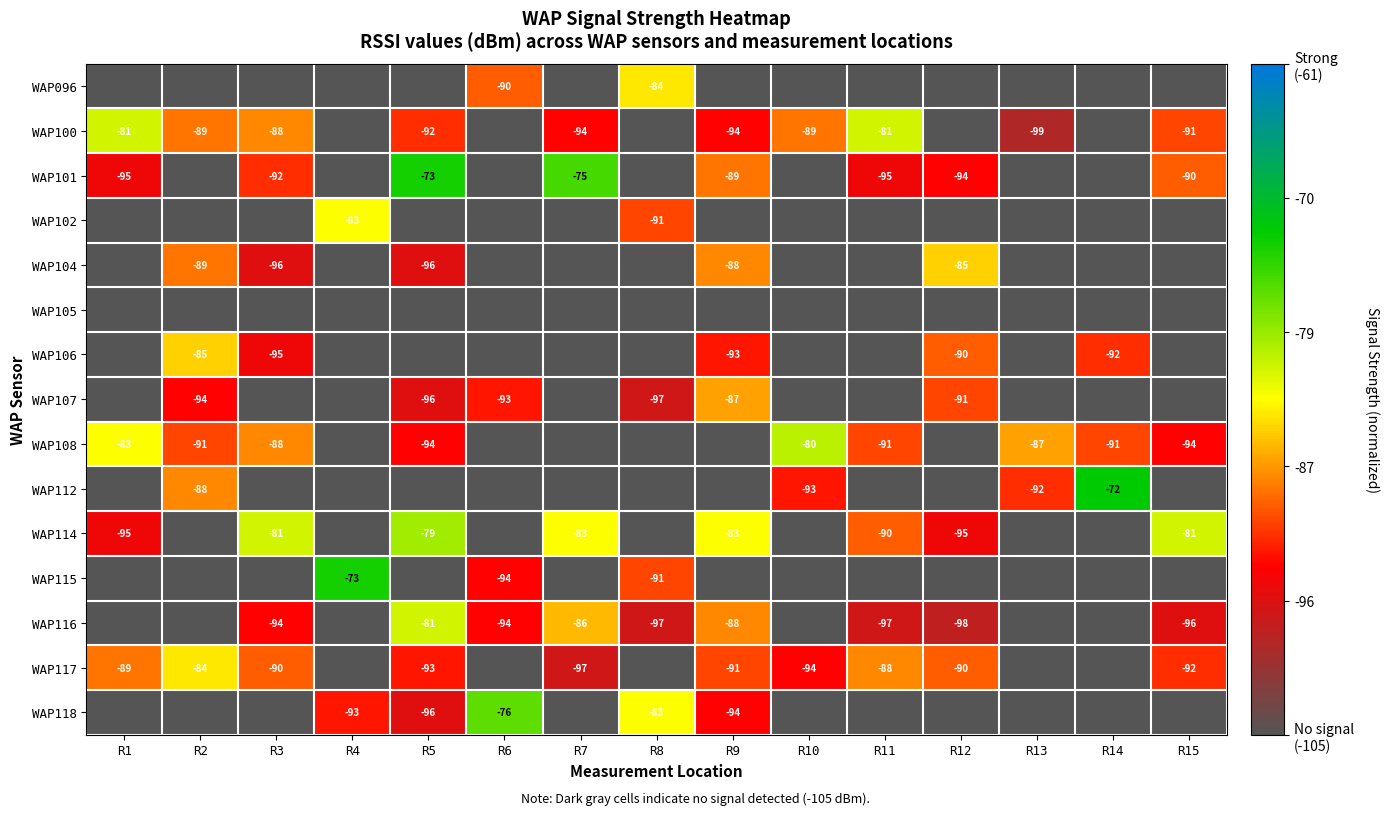

The value of WAP108 at R13 is -87. True or false?

True